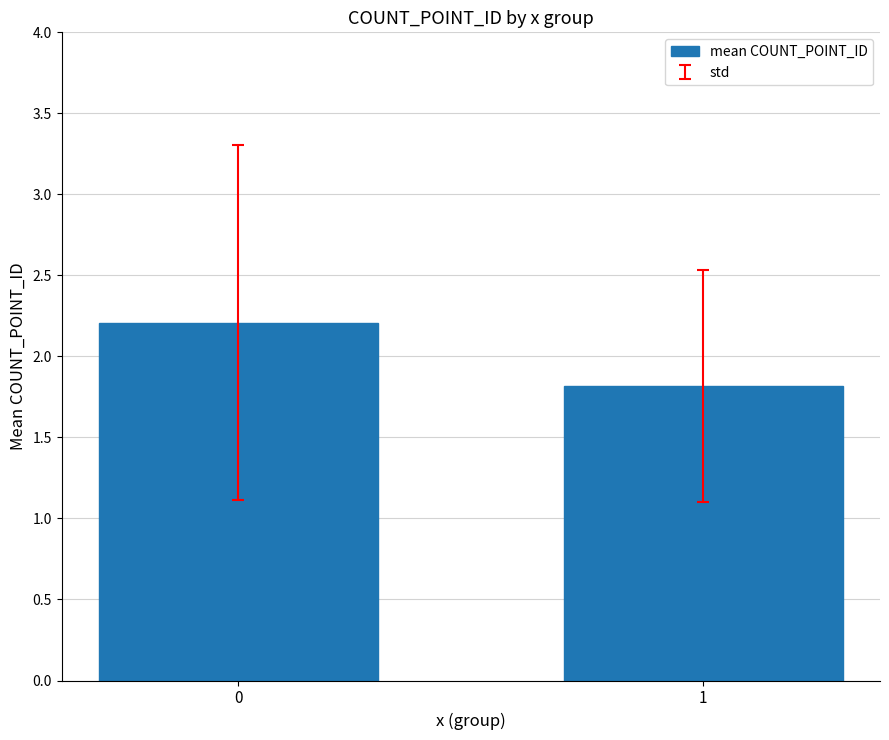

How many bars are there in total?

2